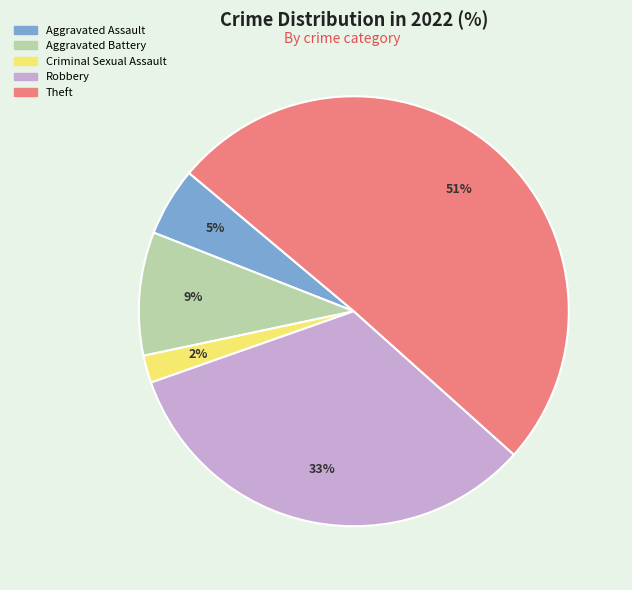

Count the number of slices in the pie.

5